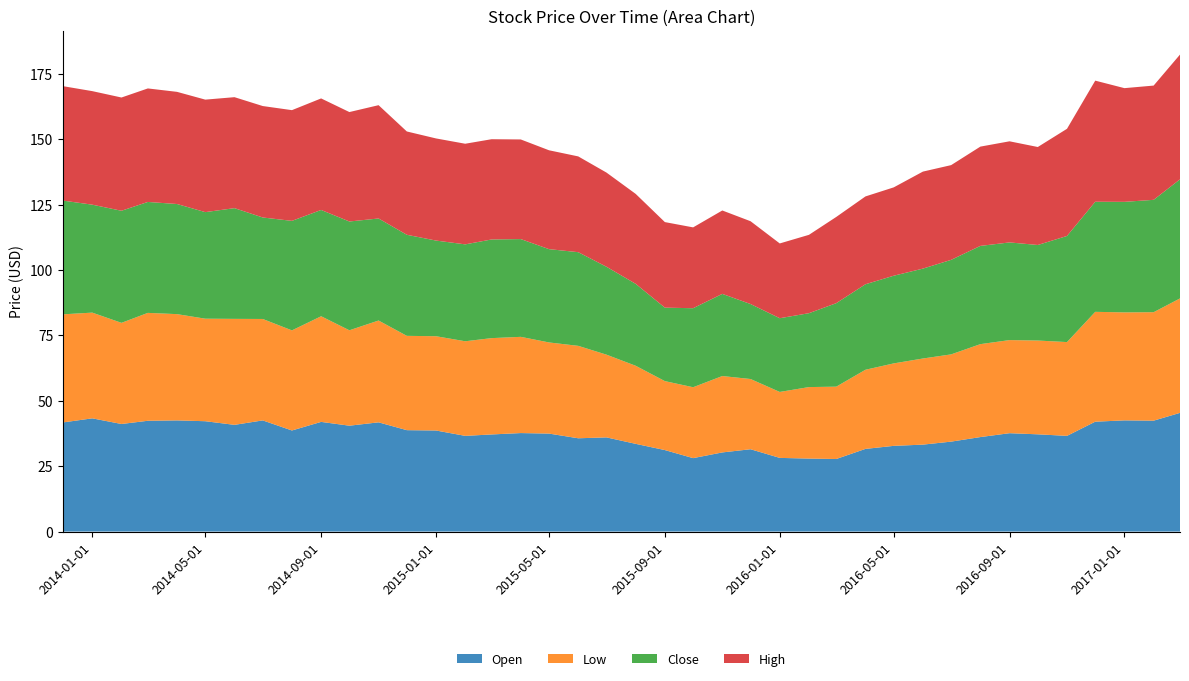

Reading left to right, list all the values displayed in this chart.

Open: 41.7	43.3	41.1	42.4	42.5	42.2	40.8	42.5	38.6	41.9	40.5	41.8	38.8	38.6	36.6	37.1	37.6	37.5	35.7	36.0	33.5	31.1	28.1	30.2	31.5	28.2	27.9	27.7	31.6	32.8	33.2	34.4	36.1	37.6	37.2	36.6	42.0	42.5	42.4	45.4
Low: 41.3	40.4	38.7	41.2	40.6	39.2	40.5	38.8	38.3	40.4	36.5	38.9	36.0	36.0	36.2	36.8	36.8	34.8	35.3	31.6	29.9	26.4	27.1	29.2	26.8	25.2	27.3	27.6	30.2	31.5	32.9	33.4	35.5	35.6	35.9	35.9	42.0	41.3	41.5	43.8
Close: 43.5	41.3	42.8	42.4	42.1	40.7	42.3	38.8	41.9	40.6	41.6	39.0	38.6	36.6	37.0	37.7	37.4	35.7	35.8	33.6	31.3	28.1	30.2	31.4	28.7	28.2	28.2	31.9	32.7	33.5	34.4	36.1	37.5	37.3	36.5	40.6	42.1	42.2	43.0	45.5
High: 43.7	43.4	43.3	43.4	42.9	43.0	42.4	42.6	42.3	42.6	41.8	43.3	39.5	39.0	38.5	38.3	38.1	37.8	36.6	36.0	34.4	32.7	30.9	31.9	31.6	28.6	29.9	33.0	33.6	33.8	37.1	36.2	38.0	38.6	37.5	41.0	46.3	43.5	43.7	47.7